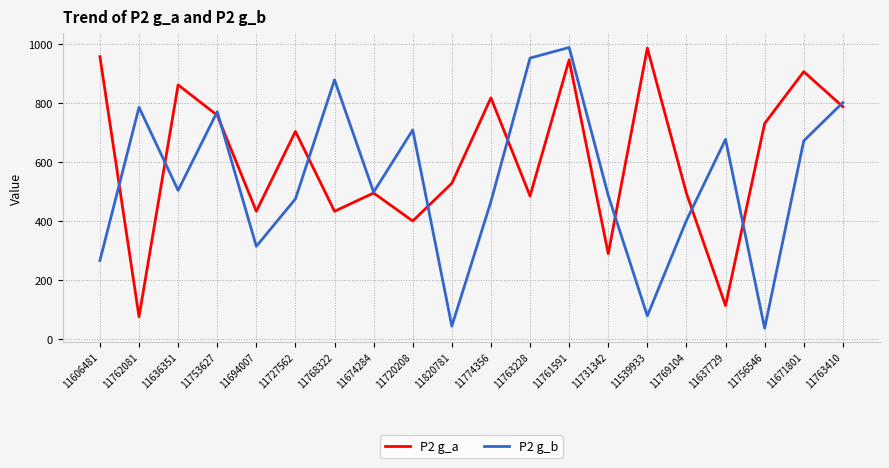

Is it true that P2 g_b equals 37 at 11539933?

False